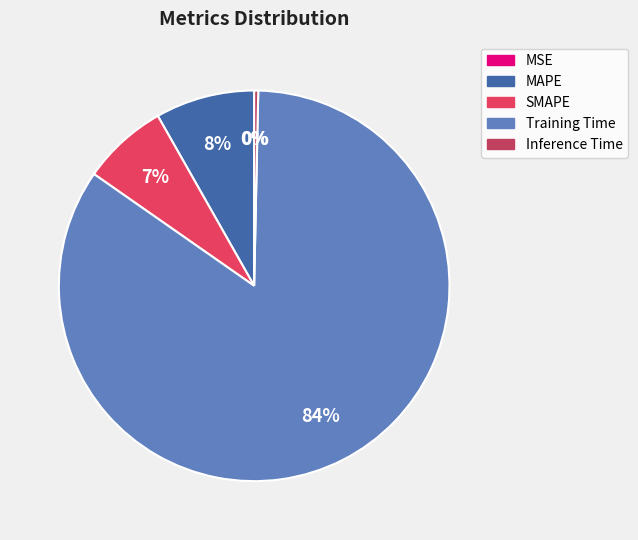

Combined, do SMAPE and MSE account for over 50%?

No